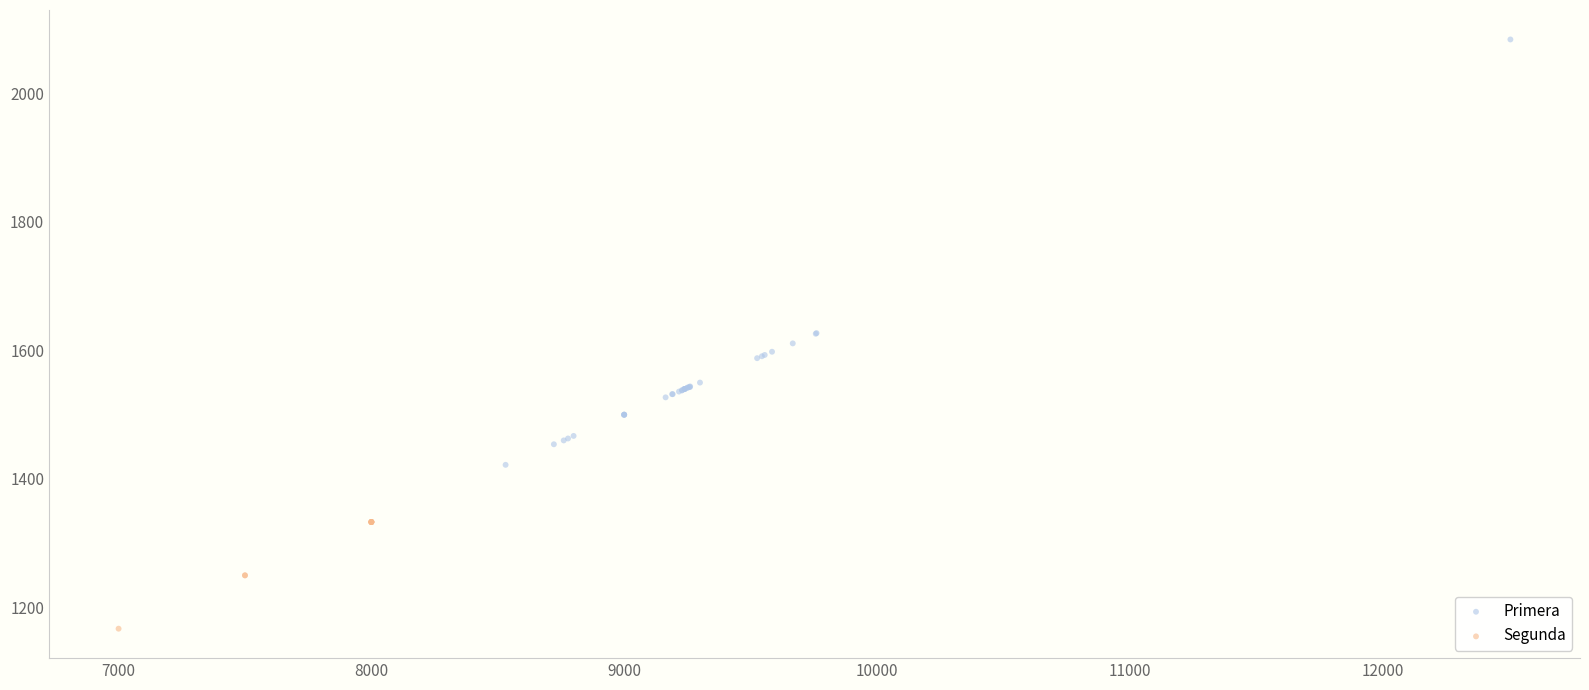

Which series has the largest Y range (max minus min)?

Primera